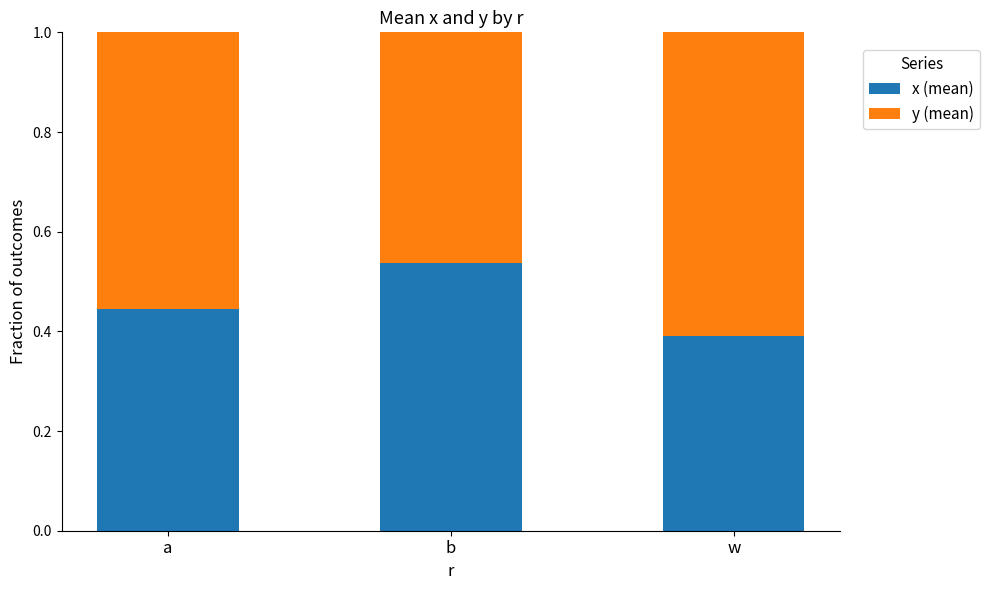

Which category has the highest value in the x (mean) series?

b